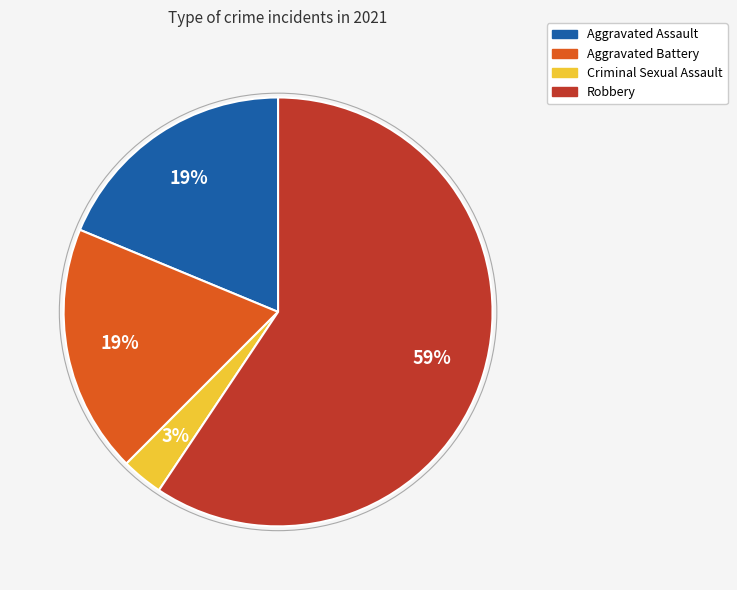

What percentage is the Criminal Sexual Assault slice, to the nearest percent?

3%